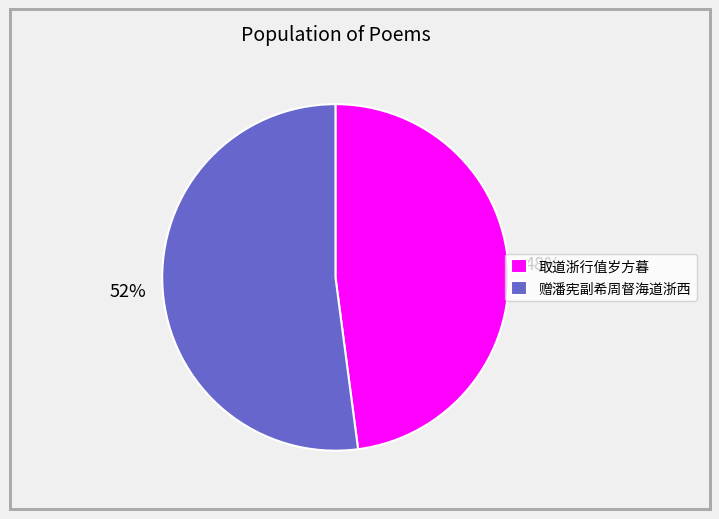

Do 取道浙行值岁方暮 and 赠潘宪副希周督海道浙西 together represent more than half of the pie?

Yes